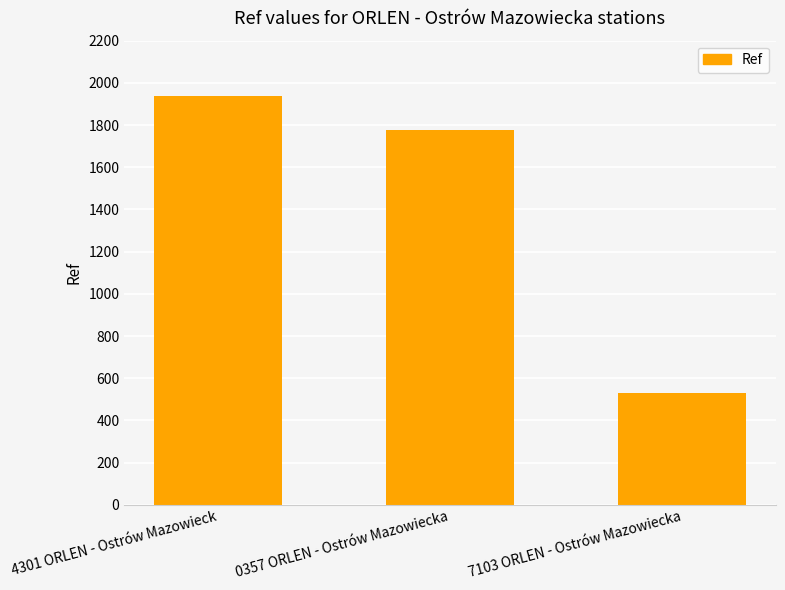

List the labels in order of value, largest first.

4301 ORLEN - Ostrów Mazowieck, 0357 ORLEN - Ostrów Mazowiecka, 7103 ORLEN - Ostrów Mazowiecka